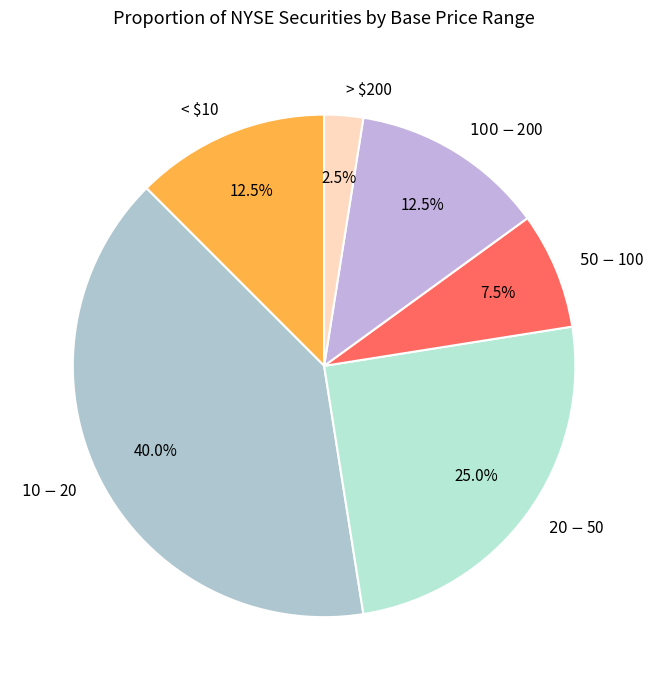

How much of the chart is everything except > $200?

97.5%